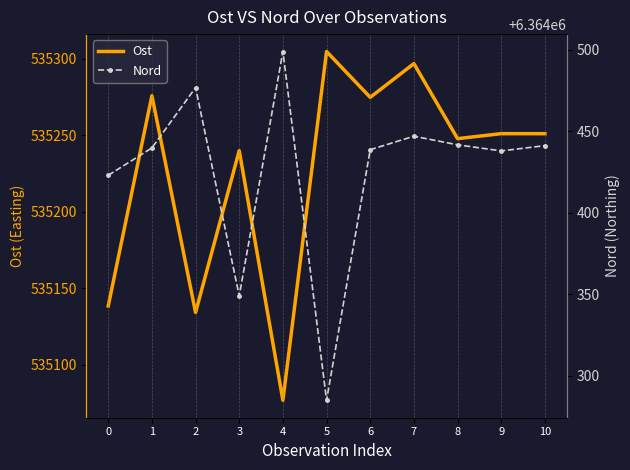

Count the number of data series in this chart.

2